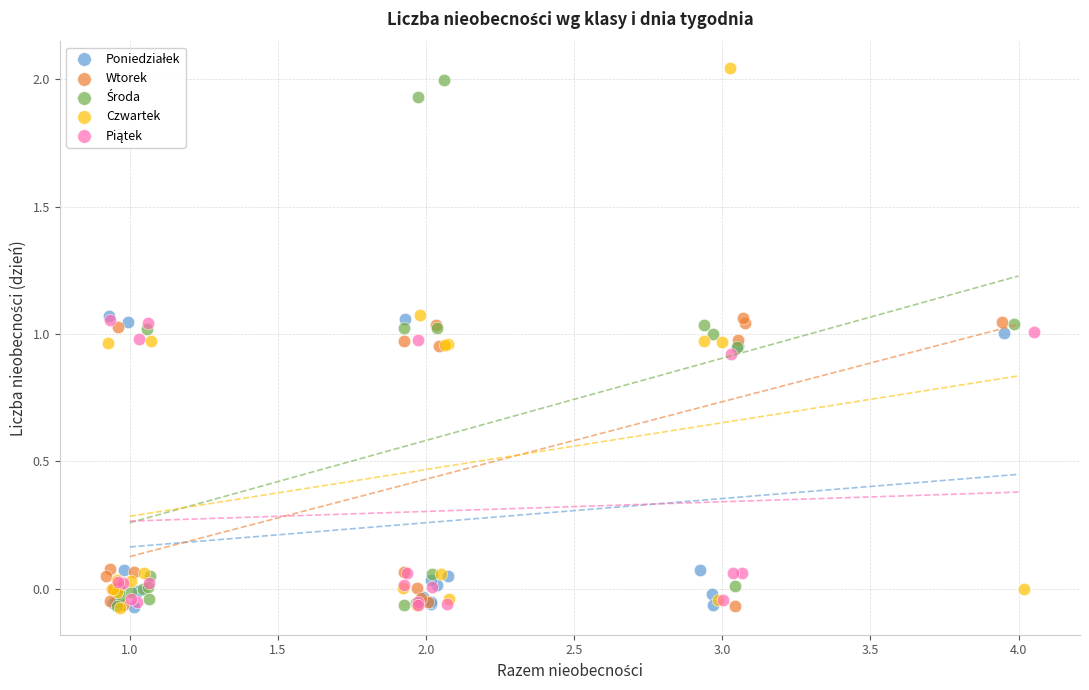

Which series has the largest Y range (max minus min)?

Czwartek